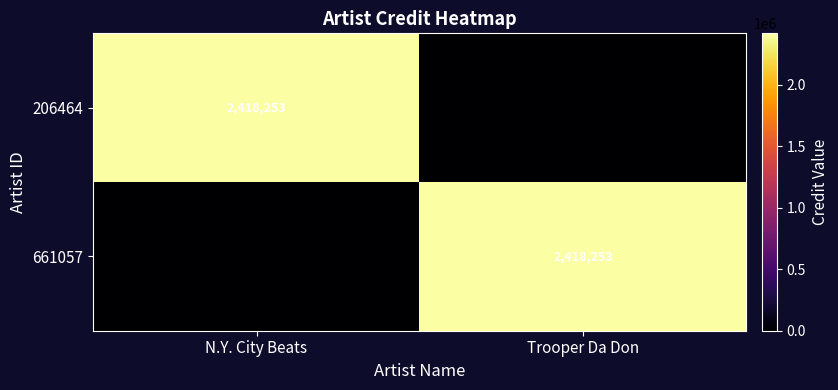

Is it true that 206464 equals 3809306 at N.Y. City Beats?

False